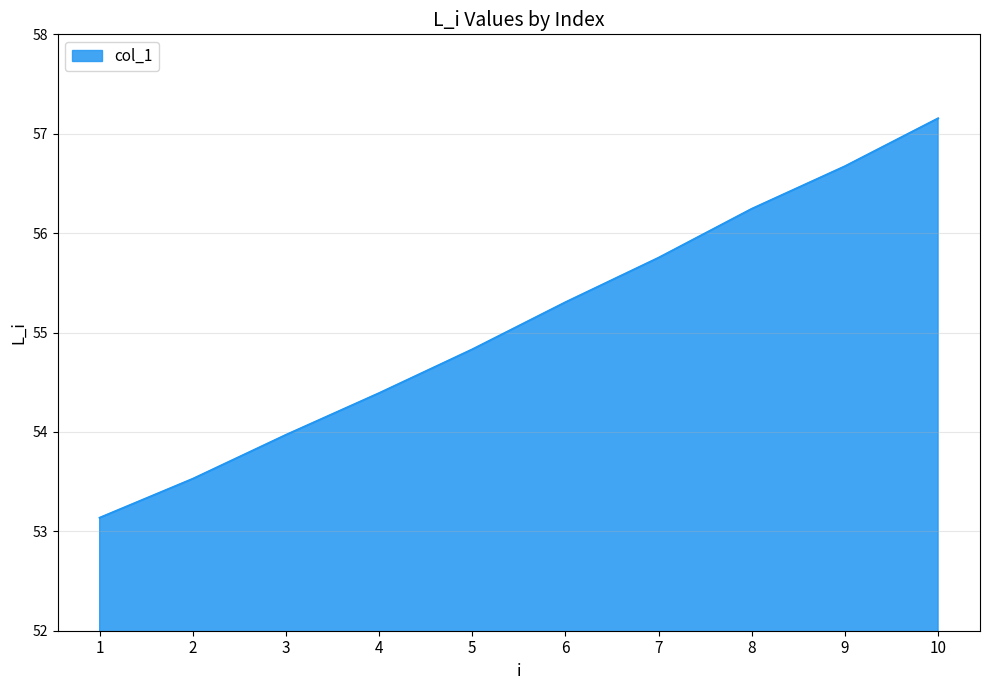

Rank the categories by value from highest to lowest.

10, 9, 8, 7, 6, 5, 4, 3, 2, 1